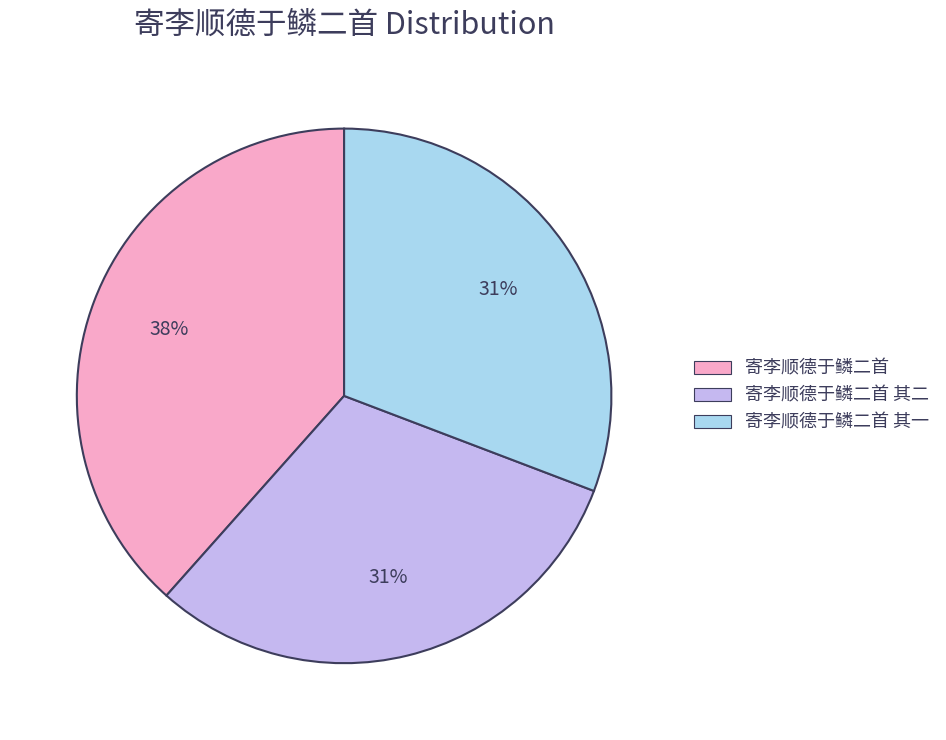

Which category has the biggest portion of the pie?

寄李顺德于鳞二首